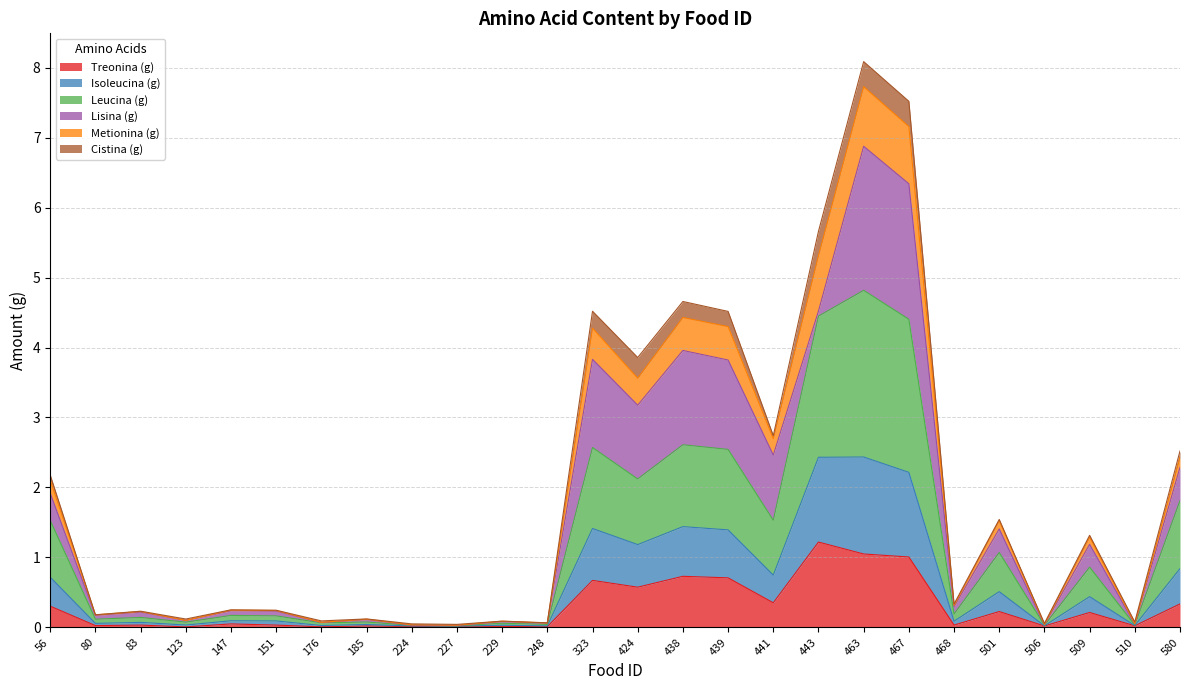

How many data points does each series have?

26